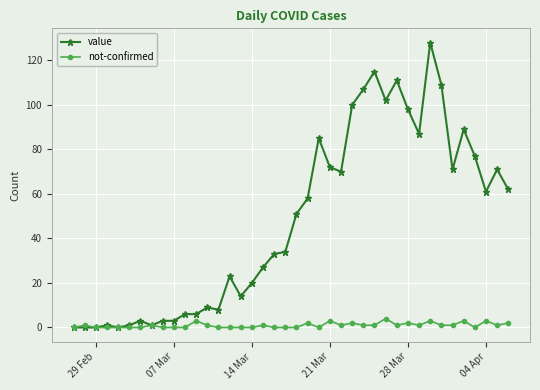

Which series has the widest spread of values?

value